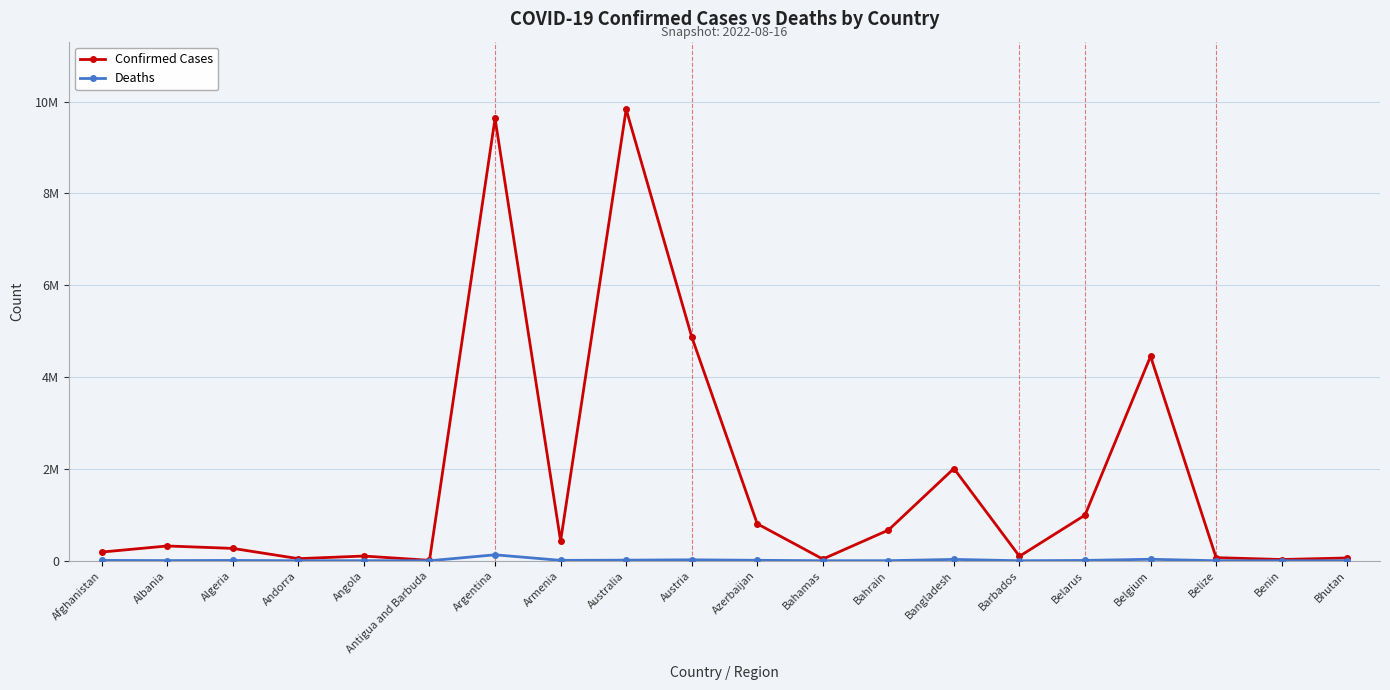

At which category does the chart reach its minimum across all series?

Bhutan